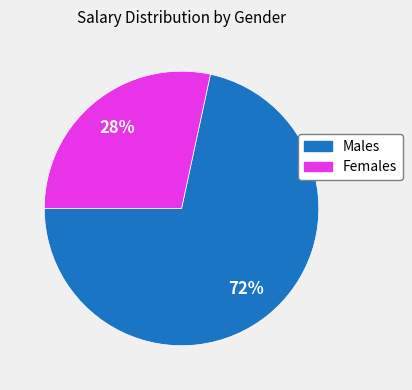

Is there any slice that represents more than half of the pie?

Yes